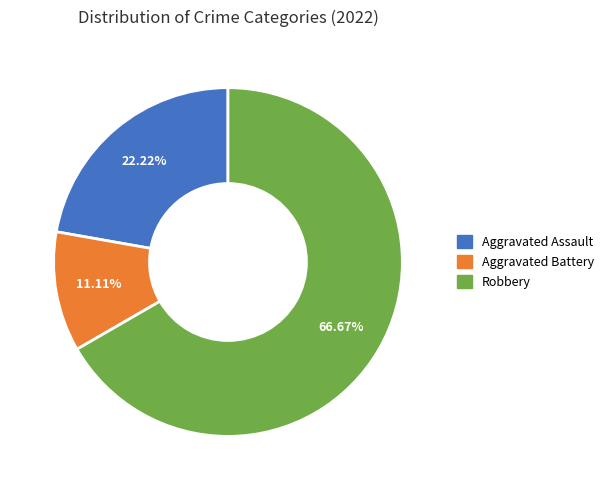

How many slices are in this pie chart?

3